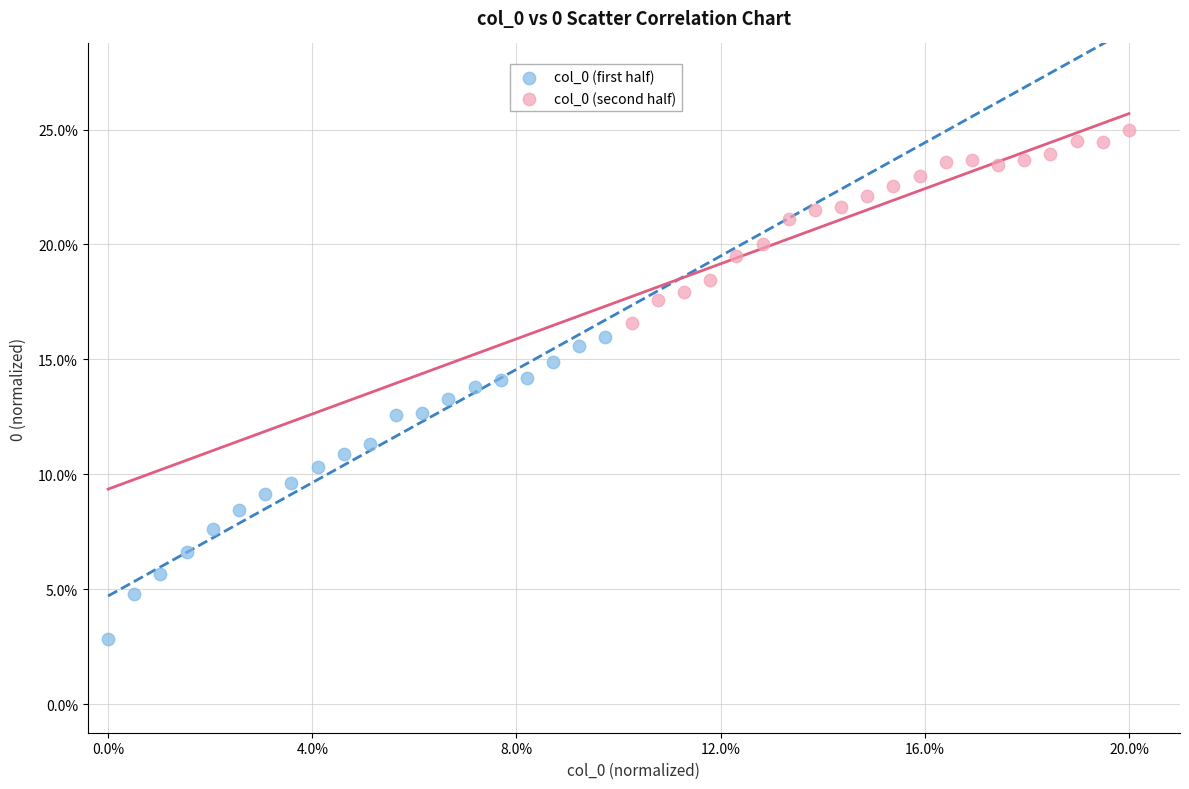

What are all the series names shown in the legend?

col_0 (first half), col_0 (second half)